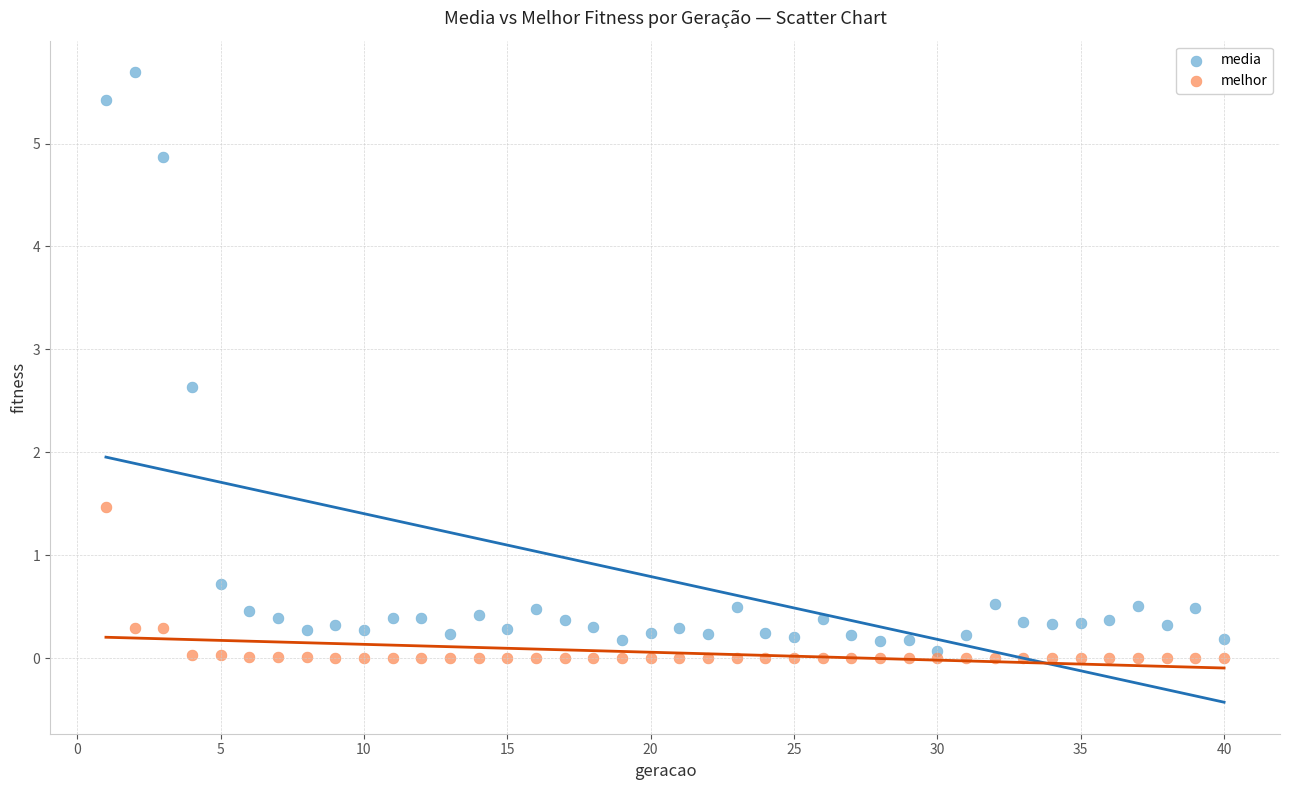

What are all the series names shown in the legend?

media, melhor